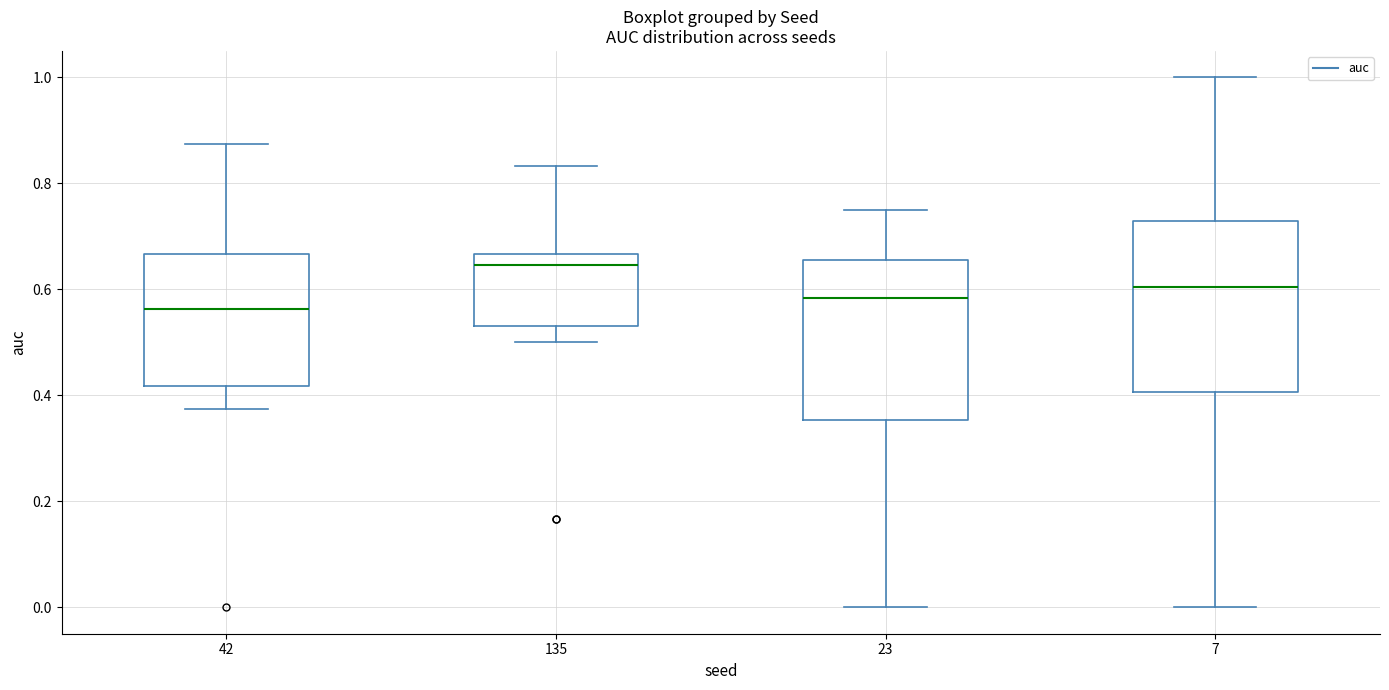

Which box's median line is the lowest?

42